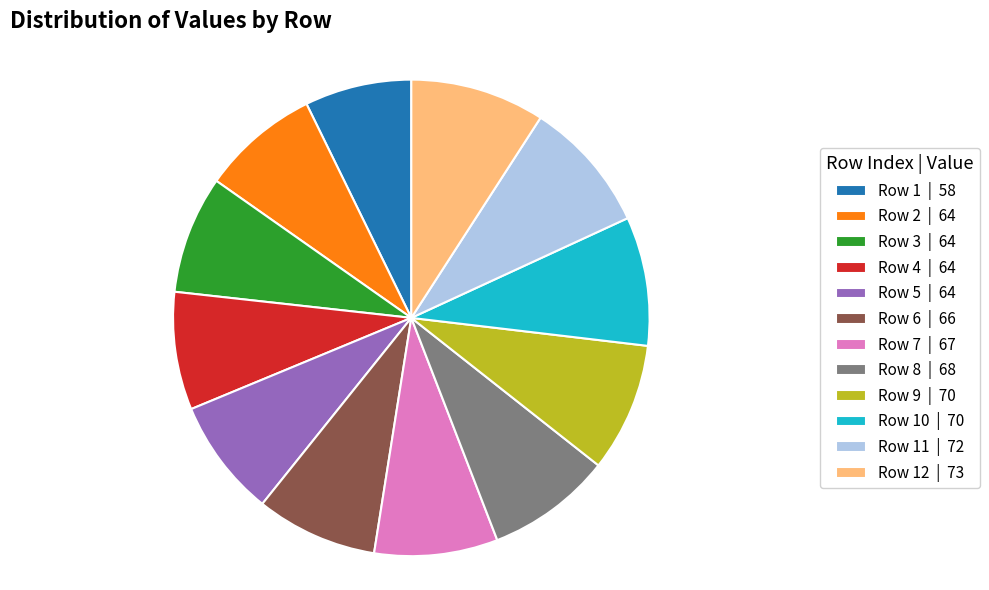

How many slices are in this pie chart?

12